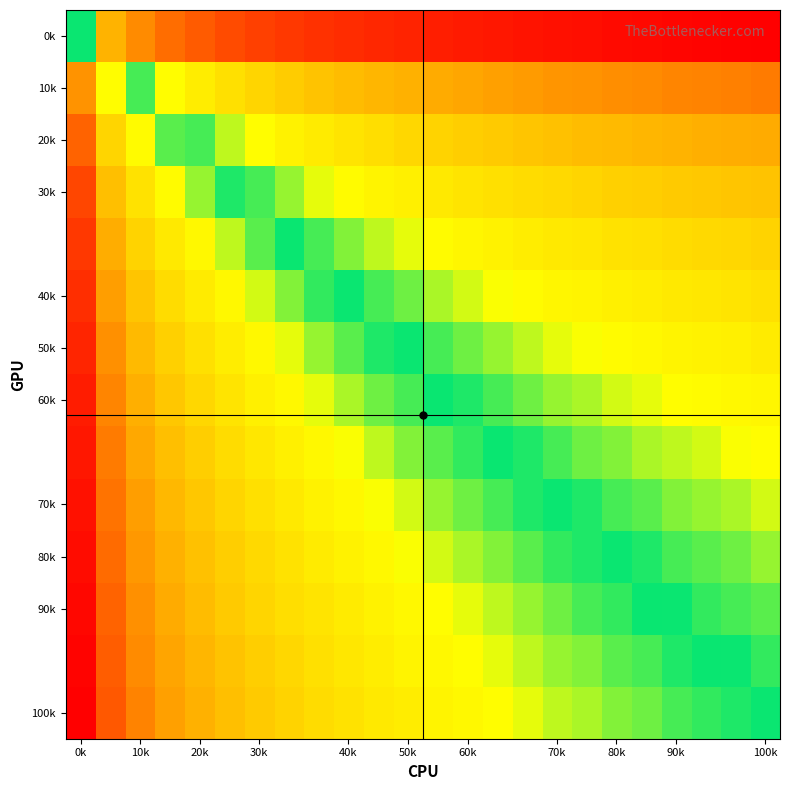

How many series are shown in this chart?

14